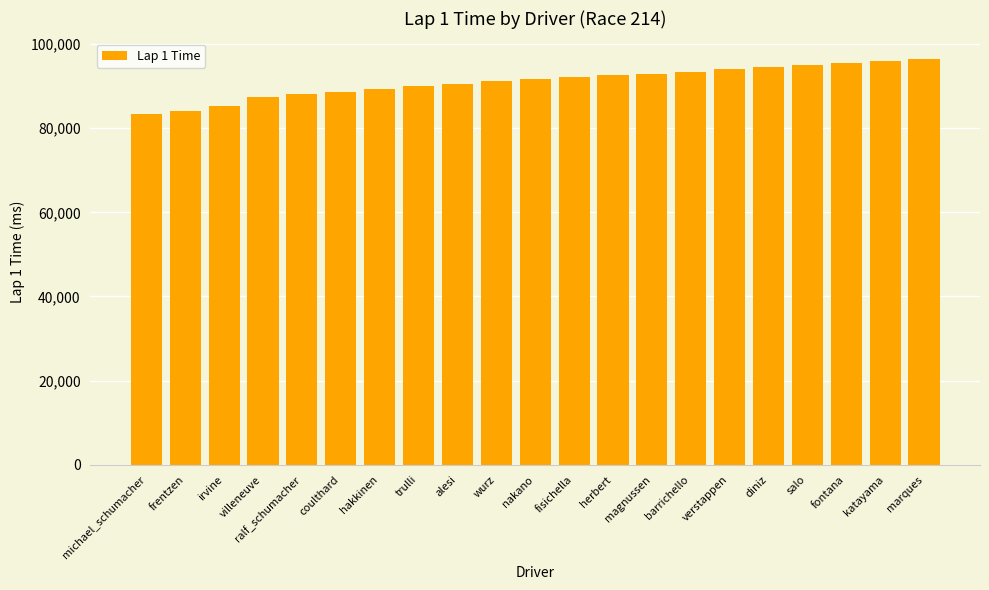

What is the average value?

91046